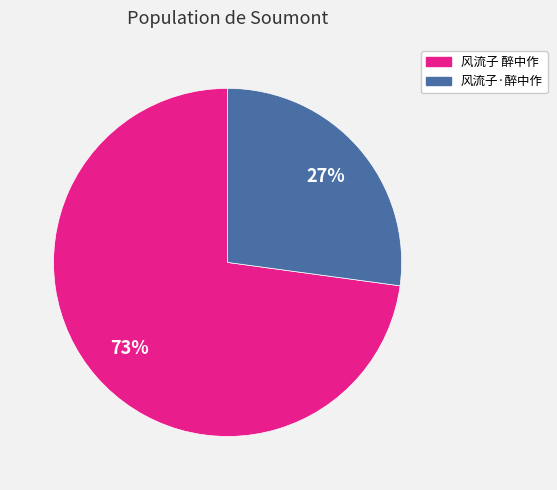

To the nearest percent, what portion does 风流子 醉中作 represent?

73%